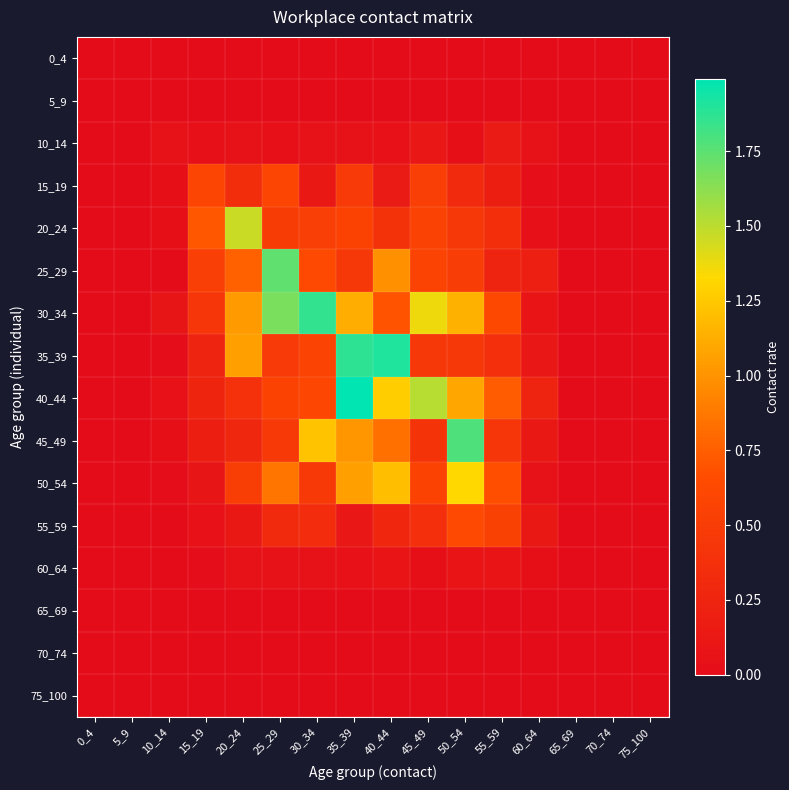

Between 10_14 and 15_19, which is larger?

10_14